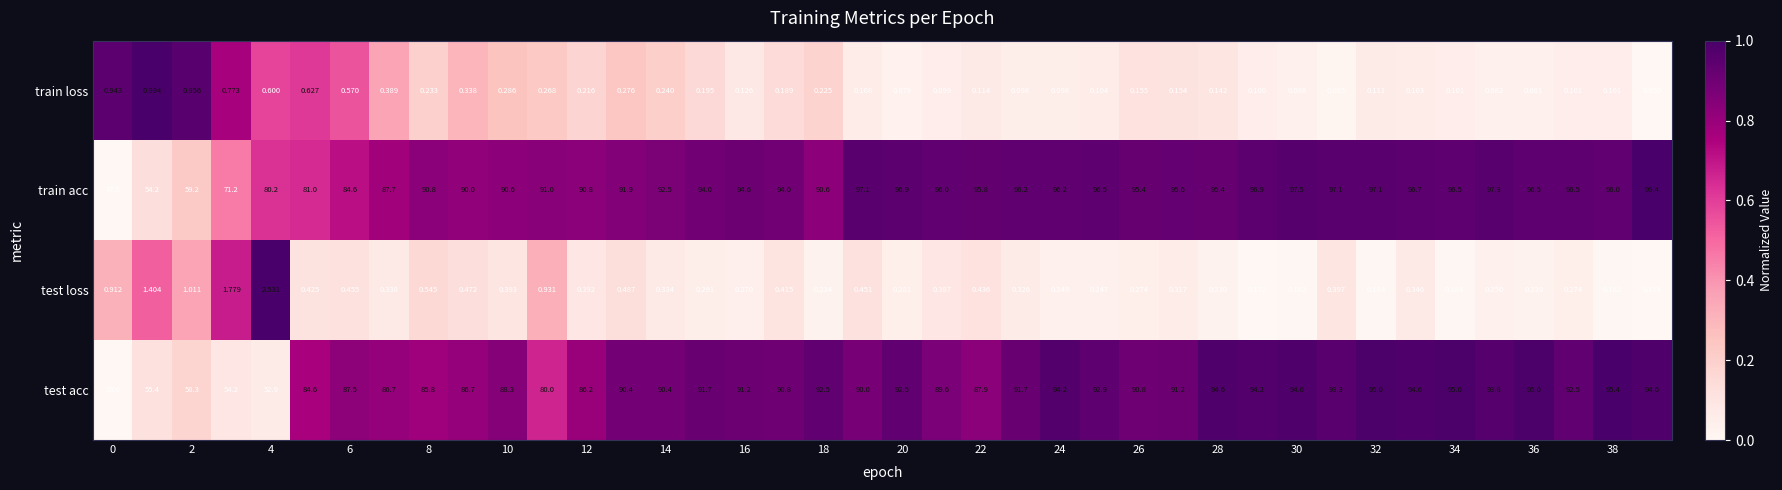

List the series in order of their peak value, highest first.

train acc, test acc, test loss, train loss